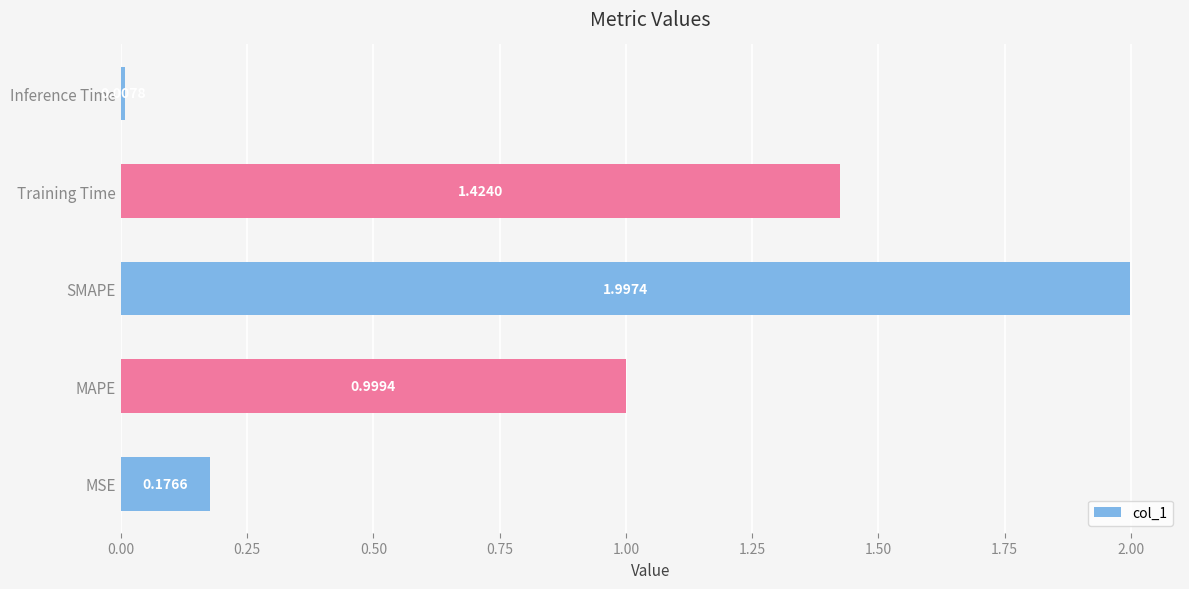

What is the sum of all values?

4.6